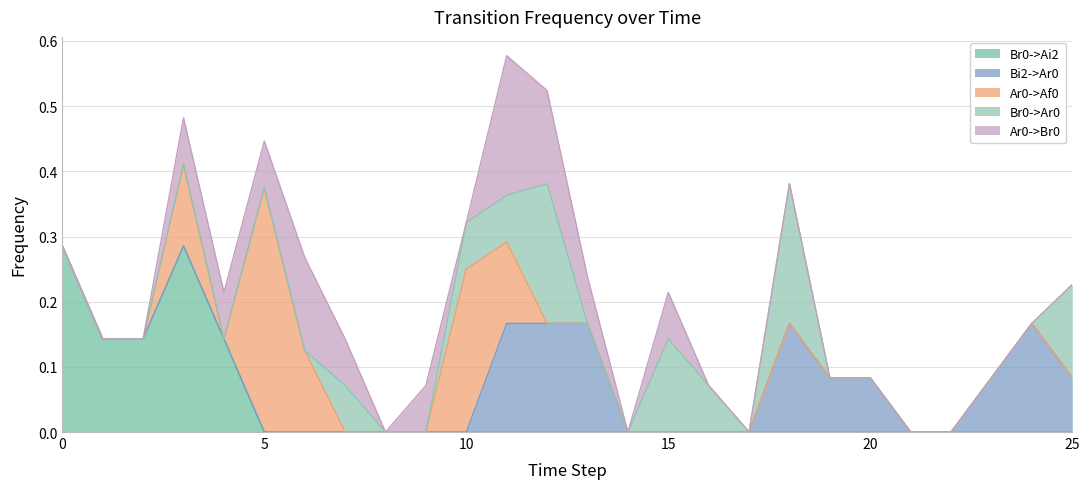

Is it true that Br0->Ar0 equals 0.3 at 18?

False